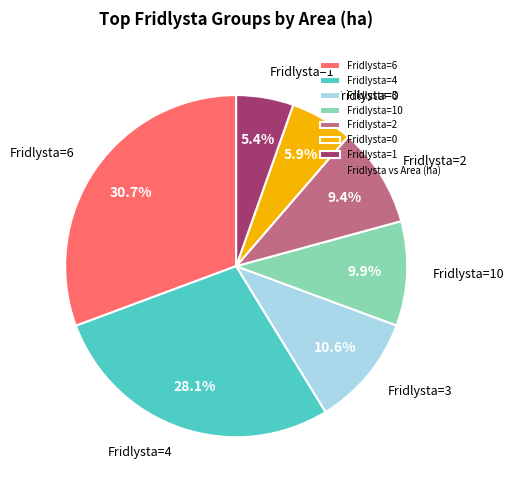

Approximately how many times larger is the value at Fridlysta=4 compared to Fridlysta=2?

3.0